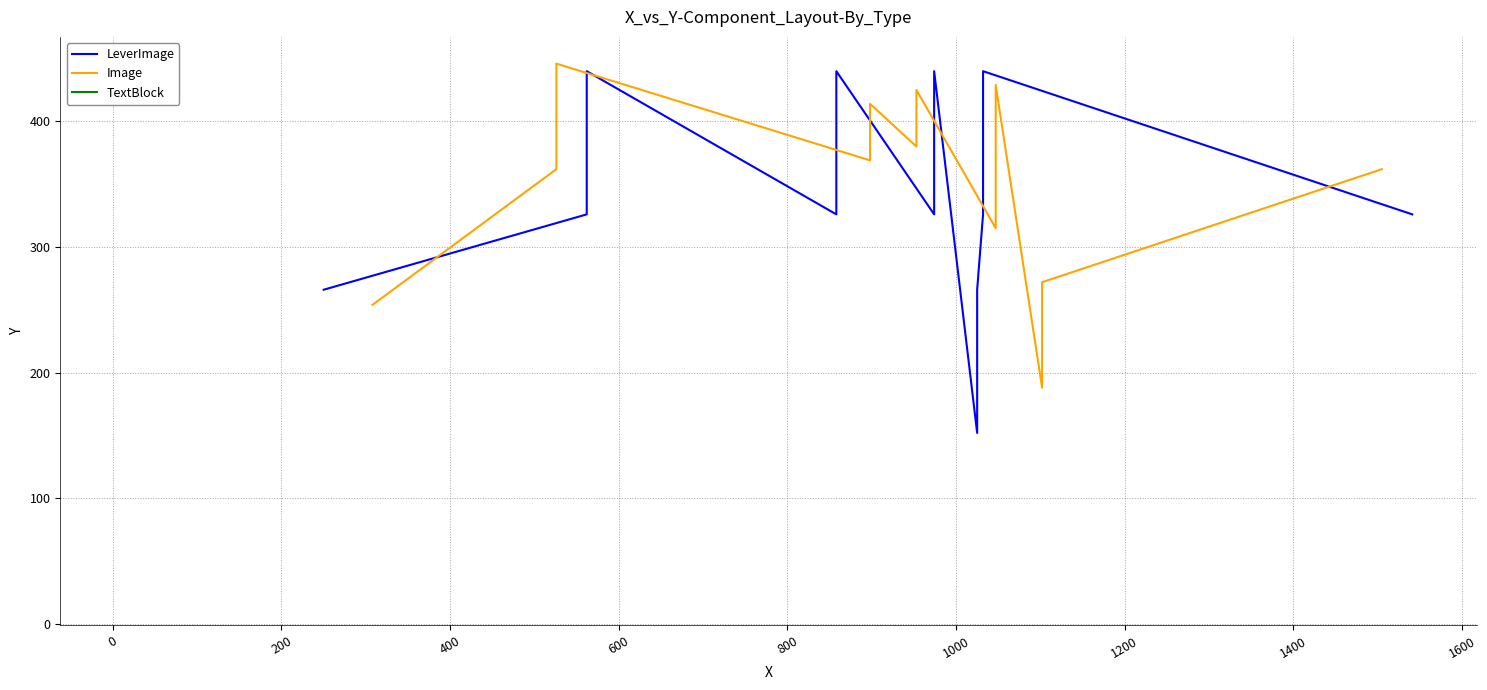

Rank the series by their maximum value, from lowest to highest.

TextBlock, LeverImage, Image